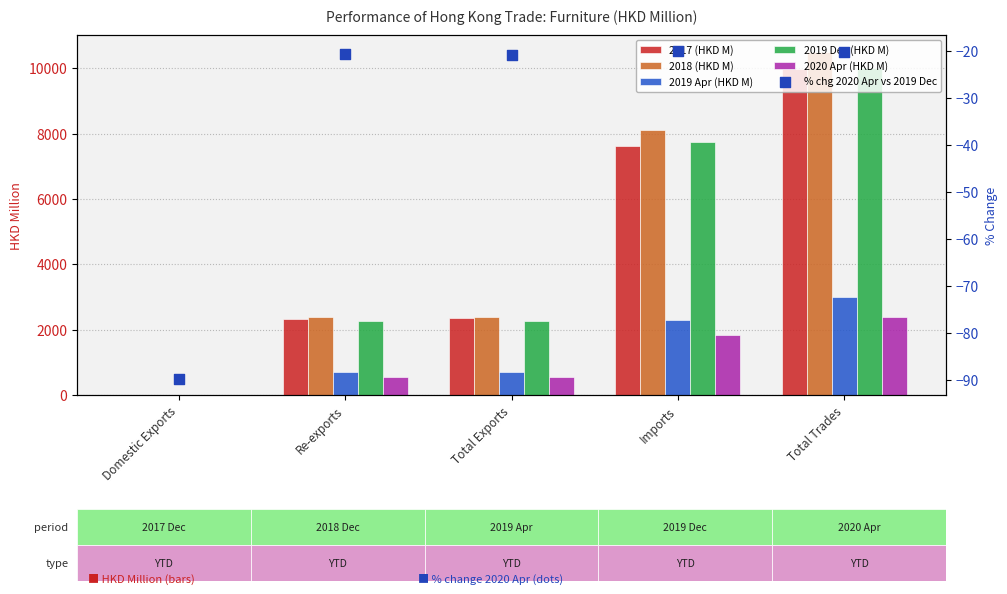

Which series contains the lowest Y value?

% chg 2020 Apr vs 2019 Dec